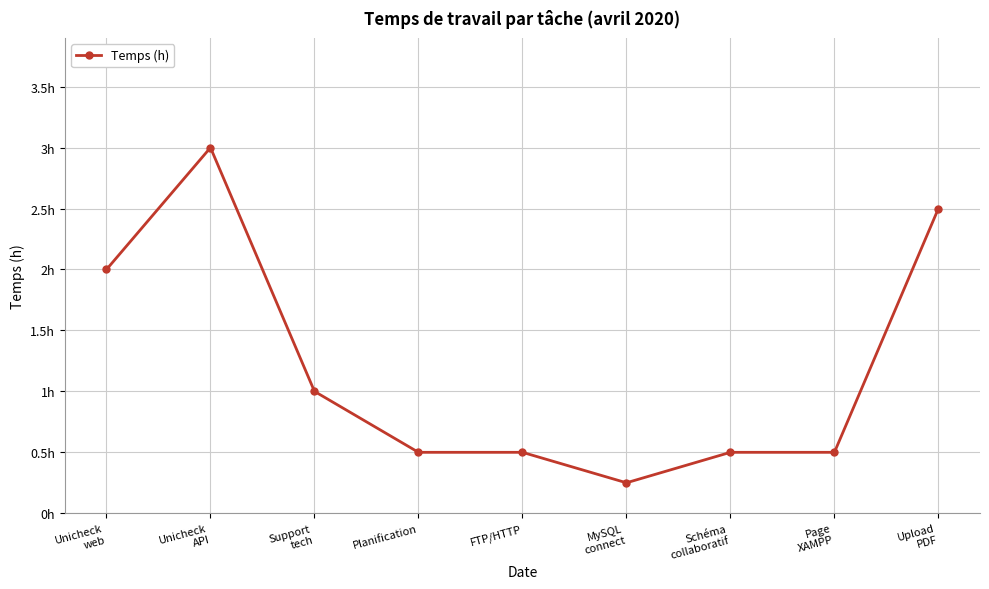

Is this an area chart (filled region under the line)?

No